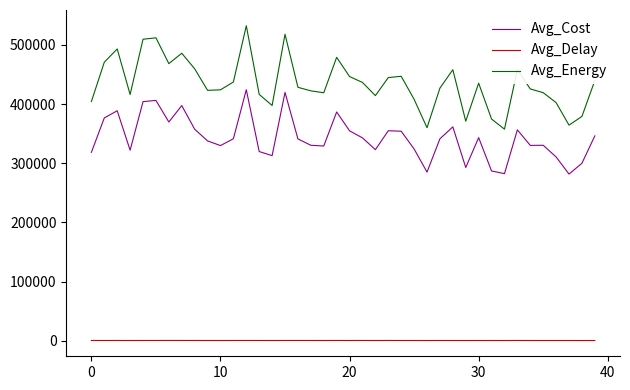

What is the maximum value for Avg_Cost?

424226.1